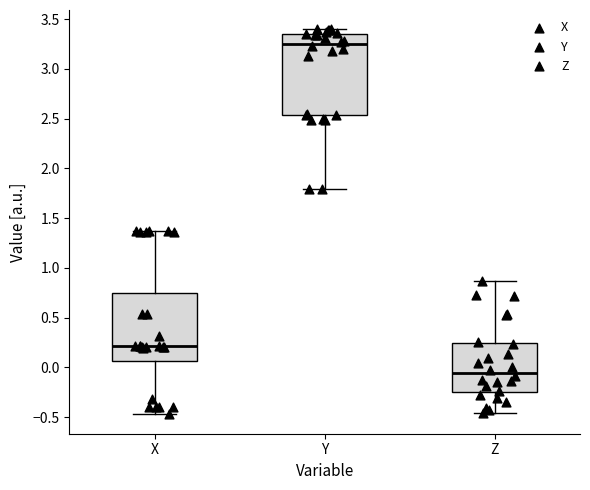

Reading left to right, read every box against the y-axis: the position of its median line, the range the box covers, and the ends of its whiskers. The values are not printed on the chart, so give them approximately, as read against the axis.

X: median 0.20, box 0.05 to 0.75, whiskers -0.45 to 1.35
Y: median 3.25, box 2.55 to 3.35, whiskers 1.80 to 3.40
Z: median -0.05, box -0.25 to 0.25, whiskers -0.45 to 0.85